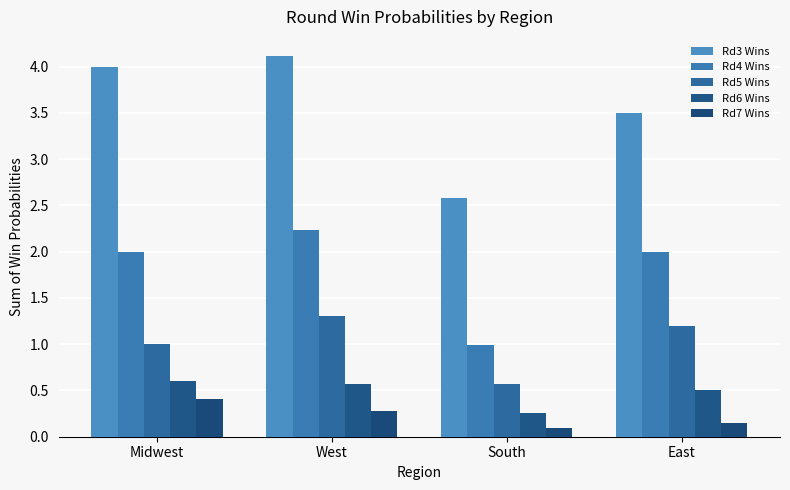

What is the label of the 2nd bar from the left?

West